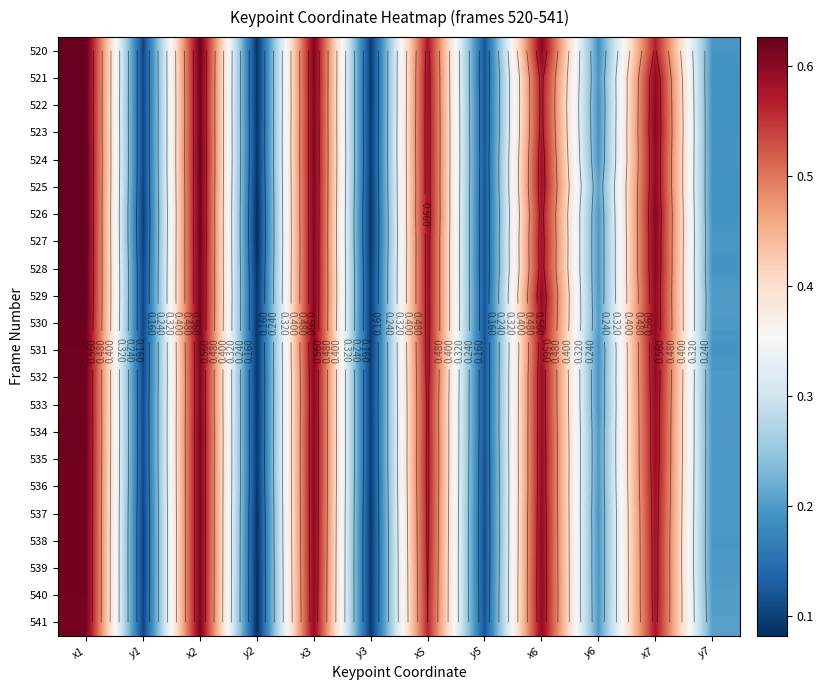

What is the difference between the 536 values at y1 and x1?

0.5